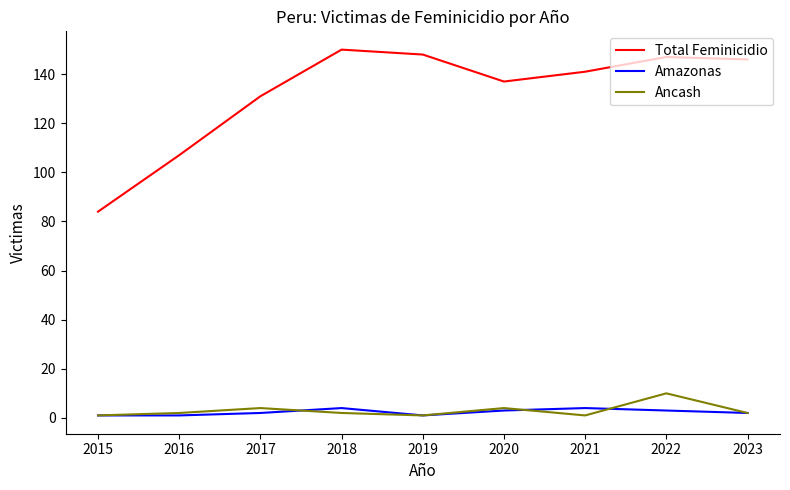

Which series has the largest total across all categories?

Total Feminicidio